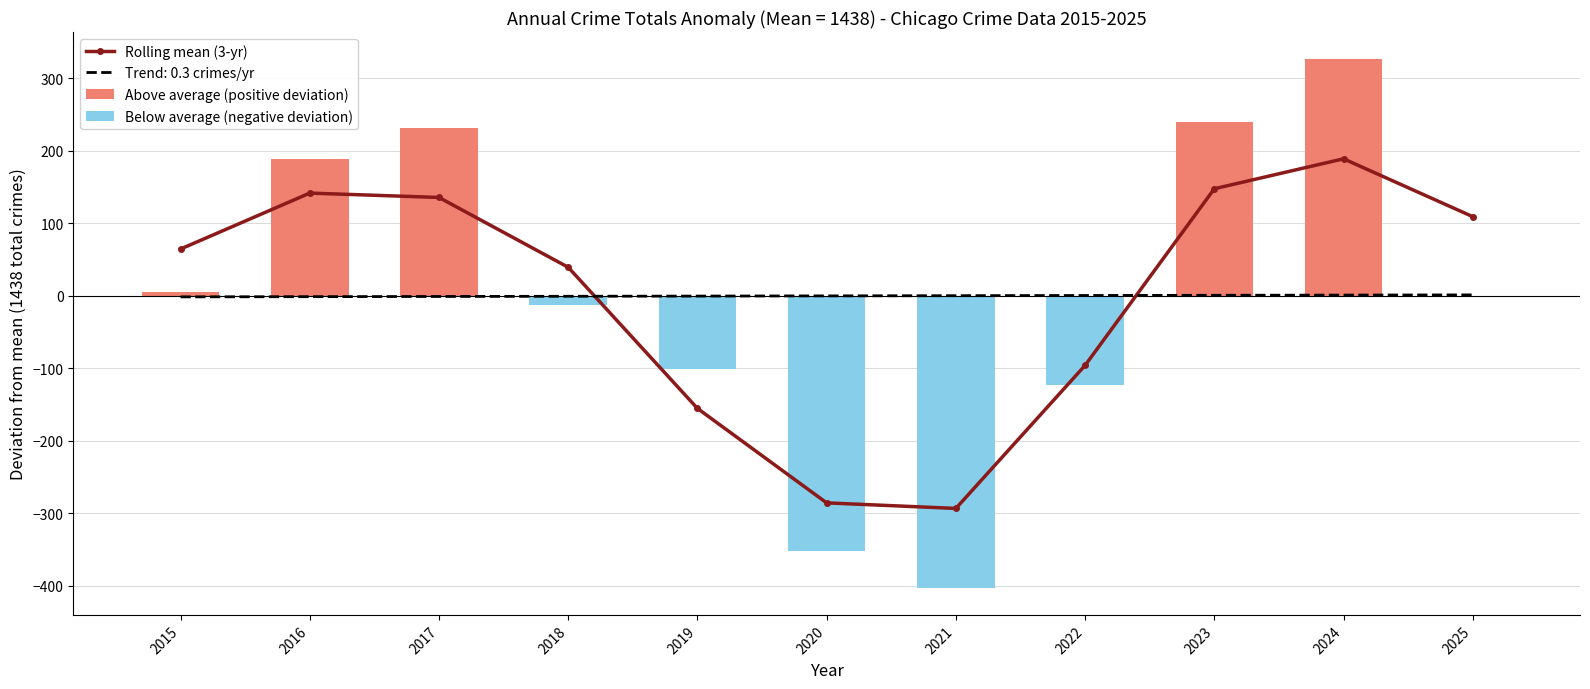

Where is Rolling mean (3-yr) nearest to the value -52?

2022